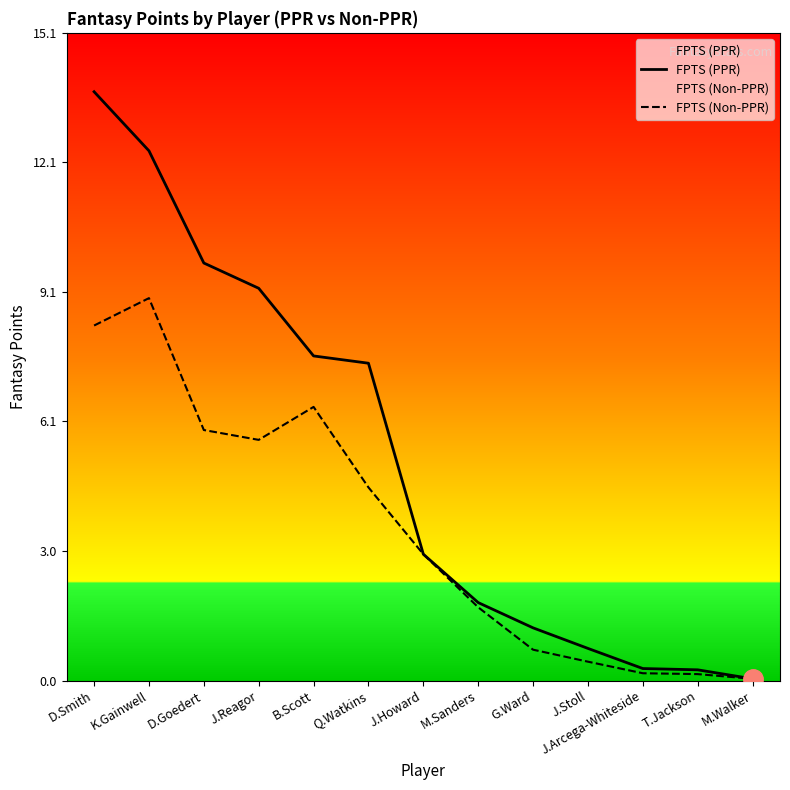

Which category has the lowest value in the FPTS (PPR) series?

M.Walker